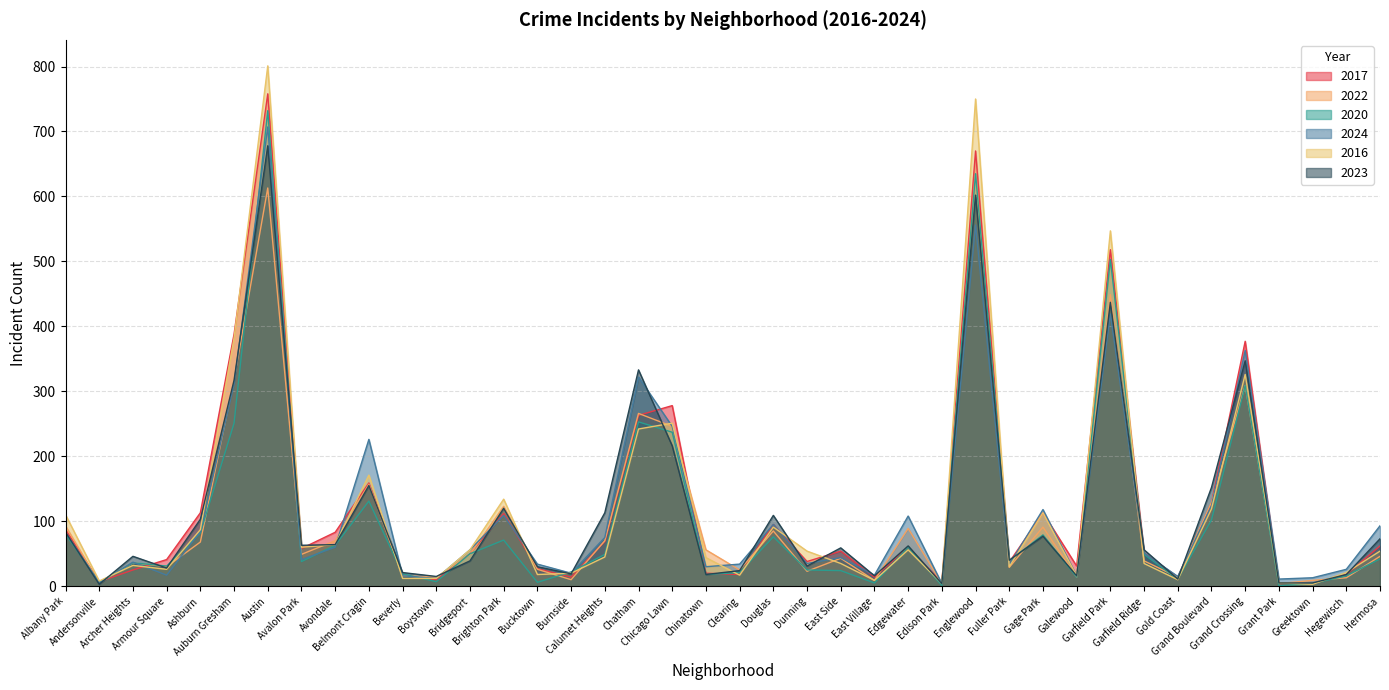

Is it true that 2020 equals 6 at Dunning?

False